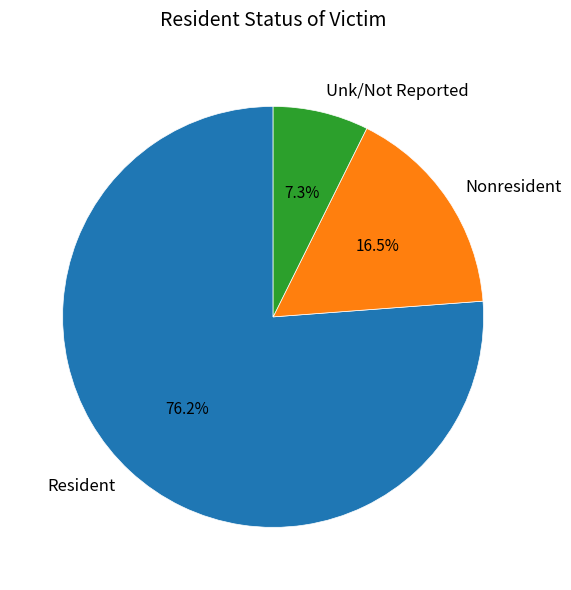

Which category accounts for the majority?

Resident